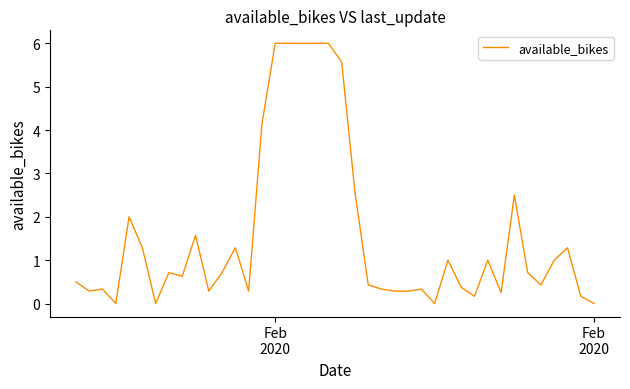

True or false: there are more than 2 points higher than both neighbors.

True